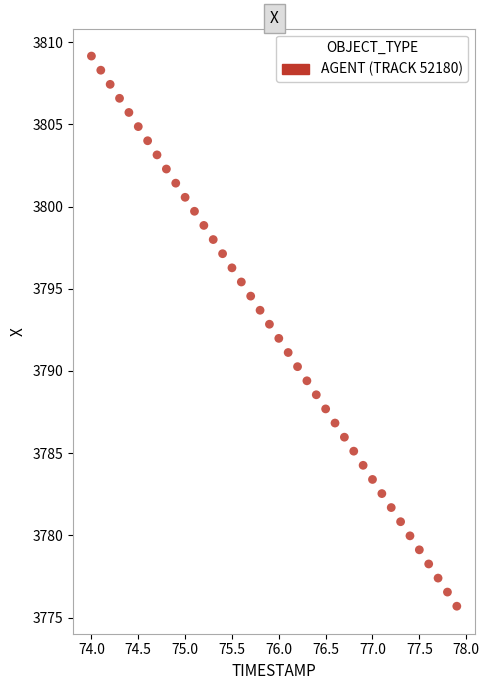

What is the range of X values (max minus min)?

3.9